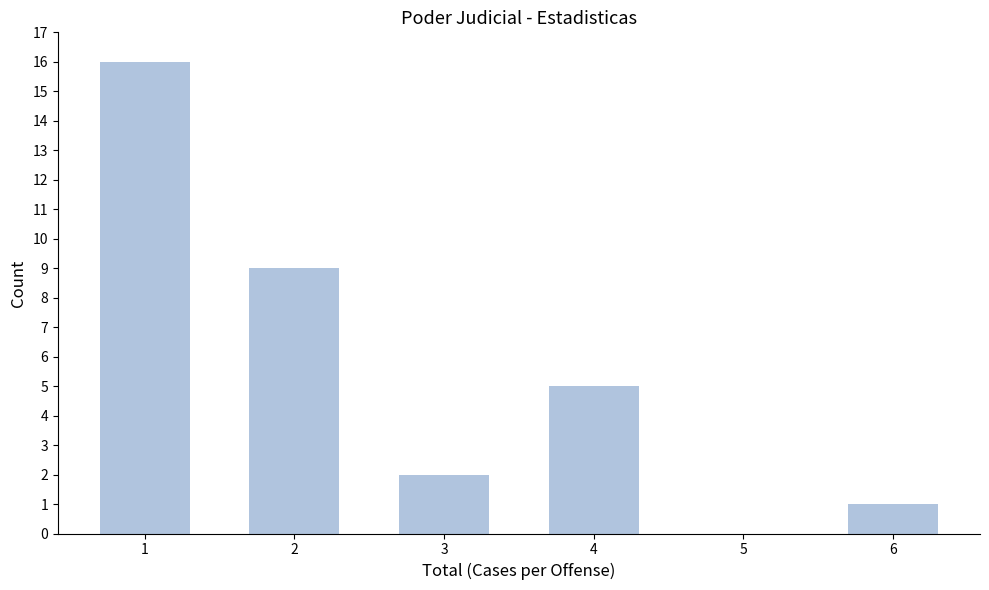

Reading right to left, transcribe all the data shown in this chart.

6=1	5=0	4=5	3=2	2=9	1=16